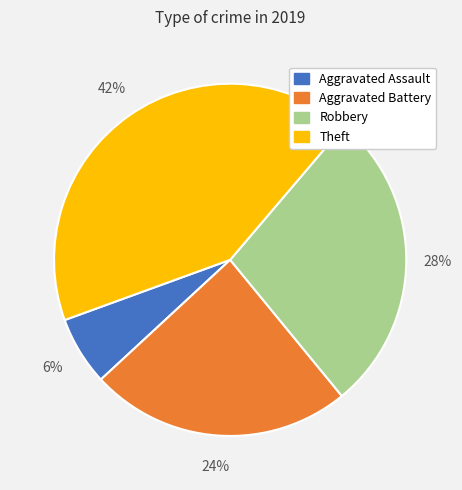

To the nearest percent, what is the average slice percentage?

25%